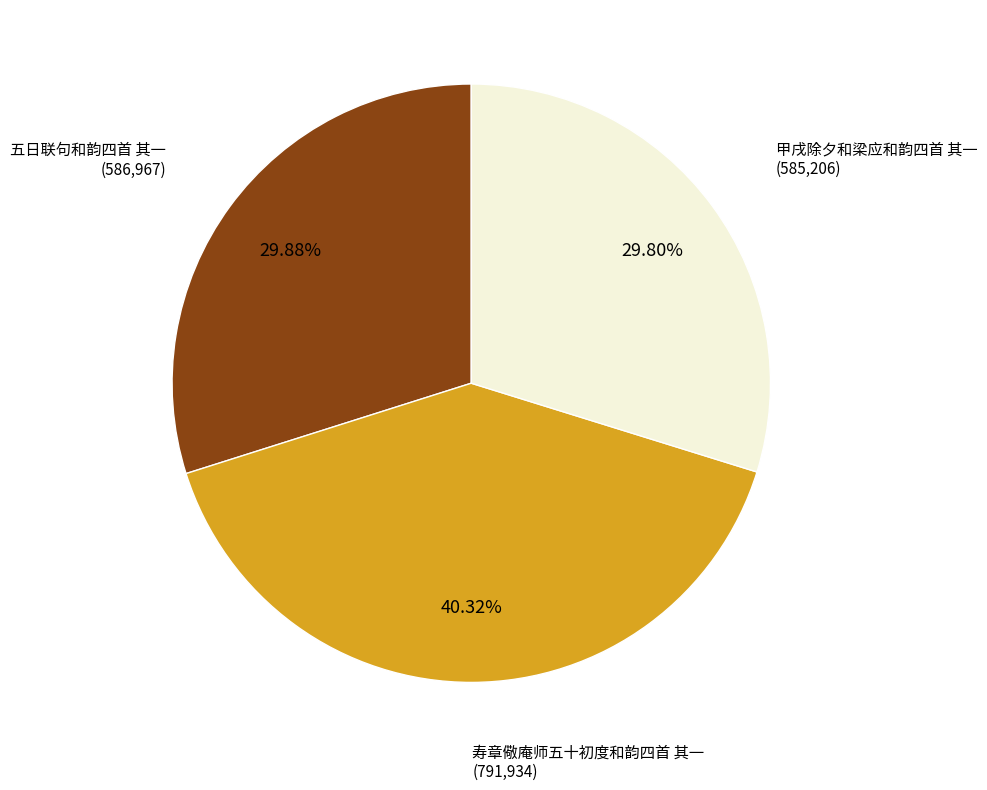

Is there any slice that represents more than half of the pie?

No